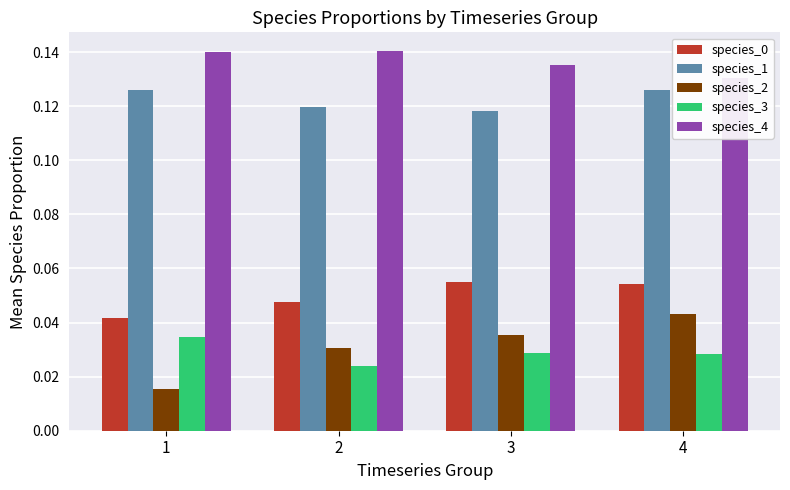

Between 2 and 4, which series saw the biggest shift?

species_2